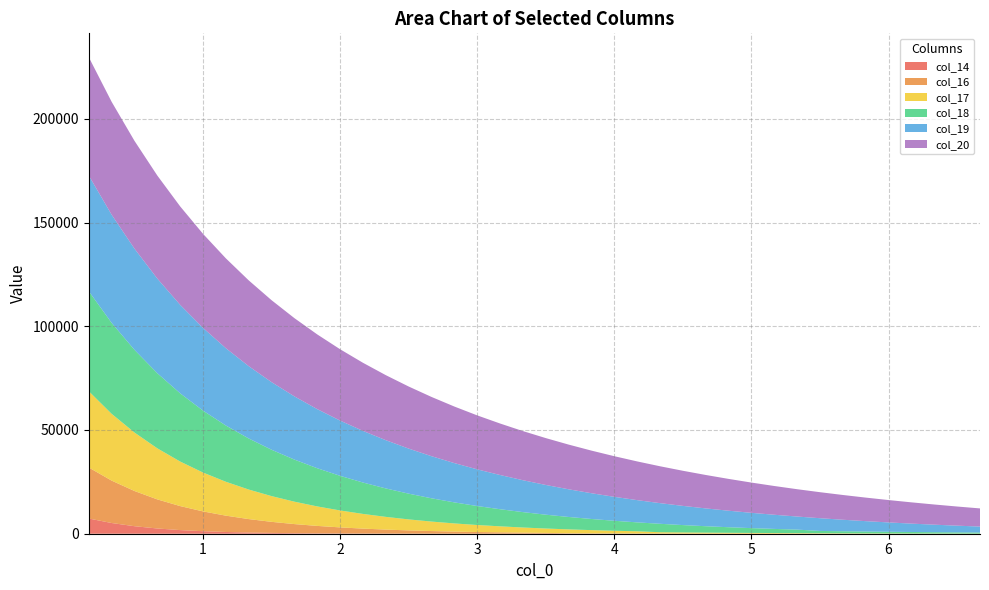

Reading left to right, list all the values displayed in this chart.

col_14: 0.166667=7328.1	0.333333=5163.4	0.5=3624.2	0.666667=2521.6	0.833333=1750.1	1.0=1213.0	1.16667=839.1	1.33333=578.7	1.5=397.7	1.66667=272.0	1.83333=185.1	2.0=125.1	2.16667=84.0	2.33333=55.9	2.5=36.8	2.66667=24.3	2.83333=15.3	3.0=11.3	3.16667=8.2	3.33333=6.1	3.5=4.5	3.66667=3.4	3.83333=2.6	4.0=2.0	4.16667=1.6	4.33333=1.2	4.5=1.0	4.66667=0.8	4.83333=0.6	5.0=0.5	5.16667=0.4	5.33333=0.3	5.5=0.3	5.66667=0.2	5.83333=0.2	6.0=0.2	6.16667=0.1	6.33333=0.1	6.5=0.1	6.66667=0.1
col_16: 0.166667=24598.9	0.333333=20443.1	0.5=16970.5	0.666667=14025.1	0.833333=11573.0	1.0=9545.1	1.16667=7867.1	1.33333=6477.3	1.5=5325.6	1.66667=4370.9	1.83333=3579.7	2.0=2924.6	2.16667=2382.6	2.33333=1934.9	2.5=1565.7	2.66667=1261.8	2.83333=1012.5	3.0=808.7	3.16667=665.0	3.33333=516.9	3.5=398.7	3.66667=222.3	3.83333=182.8	4.0=149.2	4.16667=121.2	4.33333=97.8	4.5=78.5	4.66667=62.5	4.83333=49.5	5.0=39.2	5.16667=30.3	5.33333=23.2	5.5=17.5	5.66667=10.0	5.83333=8.1	6.0=6.5	6.16667=5.2	6.33333=4.2	6.5=3.2	6.66667=2.5
col_17: 0.166667=36758.6	0.333333=32187.5	0.5=28178.2	0.666667=24605.4	0.833333=21465.4	1.0=18723.4	1.16667=16328.6	1.33333=14234.8	1.5=12402.2	1.66667=10796.8	1.83333=9389.8	2.0=8156.2	2.16667=7074.5	2.33333=6126.2	2.5=5295.0	2.66667=4567.2	2.83333=3930.4	3.0=3373.8	3.16667=2888.4	3.33333=2467.5	3.5=2100.7	3.66667=1863.1	3.83333=1546.7	4.0=1277.8	4.16667=1049.3	4.33333=614.7	4.5=535.2	4.66667=463.7	4.83333=399.9	5.0=343.6	5.16667=294.0	5.33333=250.5	5.5=212.5	5.66667=182.1	5.83333=151.5	6.0=125.2	6.16667=102.8	6.33333=83.7	6.5=67.6	6.66667=40.7
col_18: 0.166667=48213.2	0.333333=43834.7	0.5=39864.5	0.666667=36215.1	0.833333=32883.1	1.0=29857.3	1.16667=27111.0	1.33333=24616.8	1.5=22349.5	1.66667=20286.6	1.83333=18408.0	2.0=16696.1	2.16667=15135.1	2.33333=13710.9	2.5=12411.3	2.66667=11224.6	2.83333=10141.2	3.0=9151.2	3.16667=8247.7	3.33333=7423.5	3.5=6671.9	3.66667=5988.7	3.83333=5372.5	4.0=4810.4	4.16667=4298.4	4.33333=4073.4	4.5=3553.6	4.66667=3091.9	4.83333=2681.6	5.0=2317.0	5.16667=1993.6	5.33333=1707.2	5.5=1110.3	5.66667=1004.1	5.83333=905.5	6.0=814.2	6.16667=730.1	6.33333=652.9	6.5=582.1	6.66667=530.1
col_19: 0.166667=55770.6	0.333333=52135.4	0.5=48761.1	0.666667=45603.9	0.833333=42640.0	1.0=39865.3	1.16667=37271.3	1.33333=34846.6	1.5=32579.9	1.66667=30459.9	1.83333=28476.1	2.0=26618.9	2.16667=24879.1	2.33333=23248.4	2.5=21719.3	2.66667=20284.9	2.83333=18938.6	3.0=17675.2	3.16667=16488.1	3.33333=15371.9	3.5=14323.1	3.66667=13336.2	3.83333=12408.0	4.0=11536.2	4.16667=10717.2	4.33333=9948.3	4.5=9244.7	4.66667=8581.8	4.83333=7957.8	5.0=7370.8	5.16667=6819.1	5.33333=6300.6	5.5=6135.0	5.66667=5540.3	5.83333=4994.9	6.0=4494.4	6.16667=4035.6	6.33333=3615.1	6.5=3230.1	6.66667=2879.0
col_20: 0.166667=57034.6	0.333333=54426.7	0.5=51970.3	0.666667=49662.0	0.833333=47452.2	1.0=45331.2	1.16667=43298.5	1.33333=41352.7	1.5=39491.4	1.66667=37711.6	1.83333=36010.1	2.0=34383.4	2.16667=32828.3	2.33333=31341.3	2.5=29919.4	2.66667=28559.3	2.83333=27258.0	3.0=26012.7	3.16667=24821.0	3.33333=23680.6	3.5=22588.1	3.66667=21542.7	3.83333=20541.5	4.0=19580.5	4.16667=18657.9	4.33333=17773.5	4.5=16926.5	4.66667=16114.0	4.83333=15332.5	5.0=14581.1	5.16667=13861.2	5.33333=13171.2	5.5=12540.6	5.66667=11933.6	5.83333=11349.4	6.0=10787.5	6.16667=10247.0	6.33333=9727.3	6.5=9227.5	6.66667=8747.0